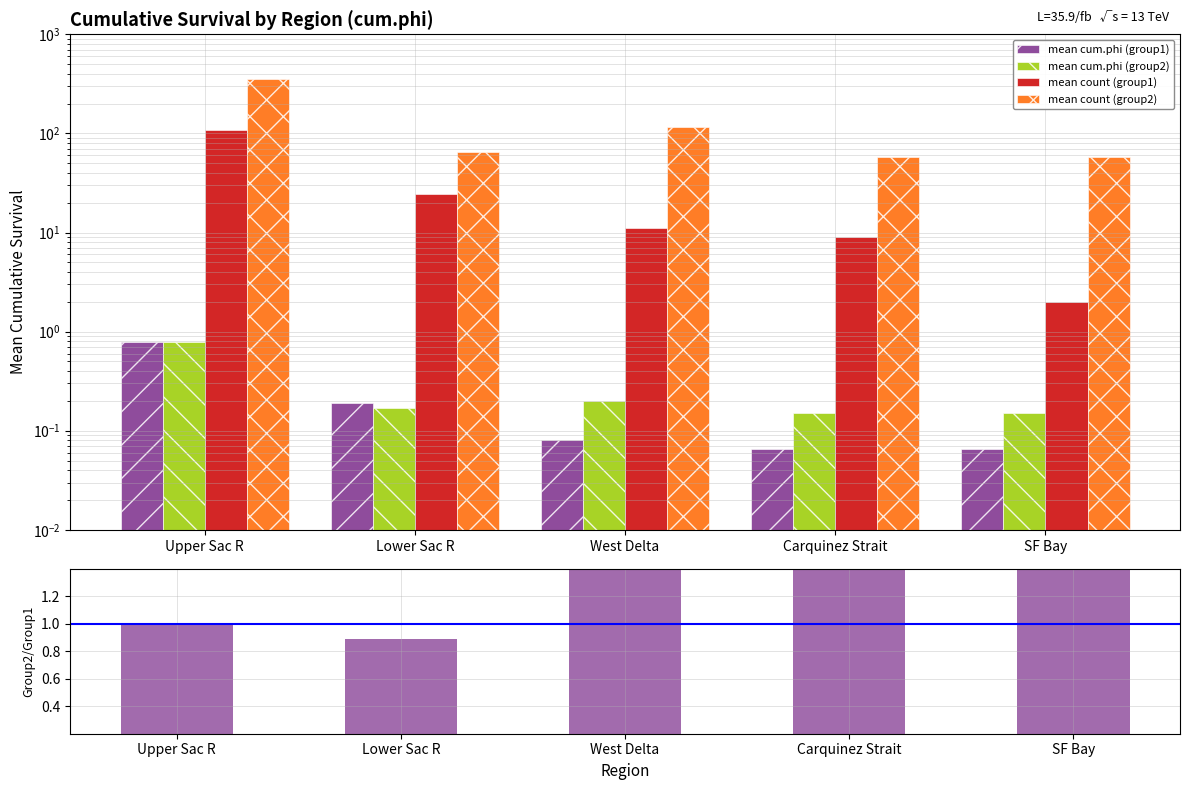

Which category has the lowest value across all series?

Carquinez Strait